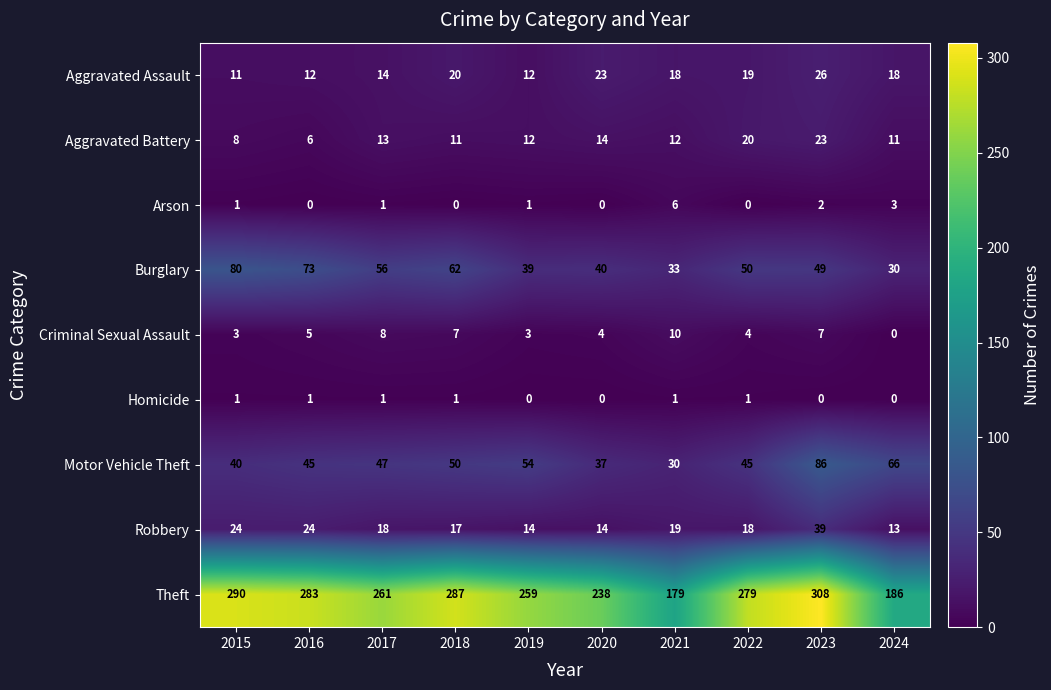

What is the difference between the maximum and minimum values in the Criminal Sexual Assault series?

10